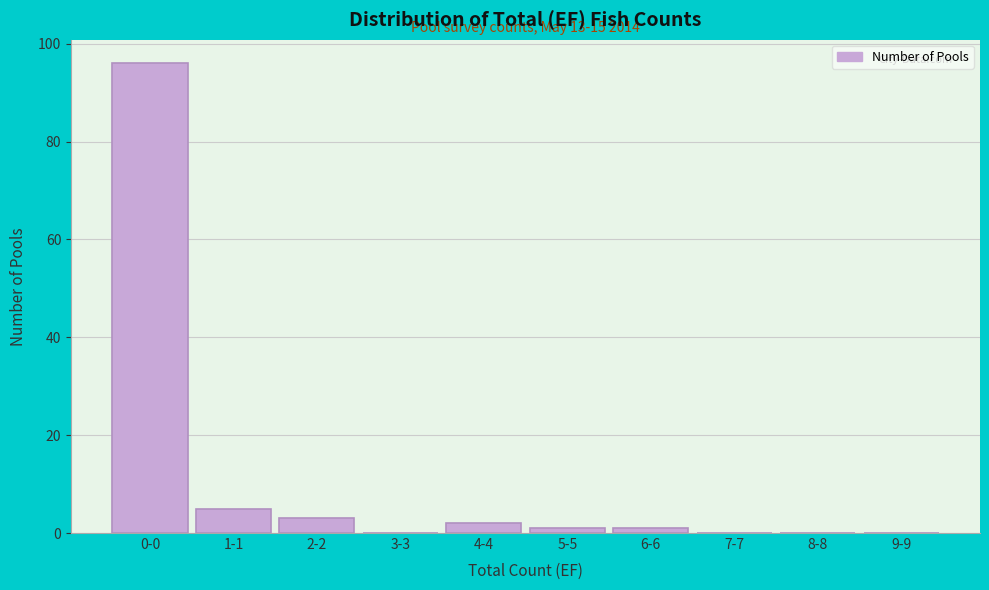

Reading left to right, list all the values displayed in this chart.

0-0=96	1-1=5	2-2=3	3-3=0	4-4=2	5-5=1	6-6=1	7-7=0	8-8=0	9-9=0